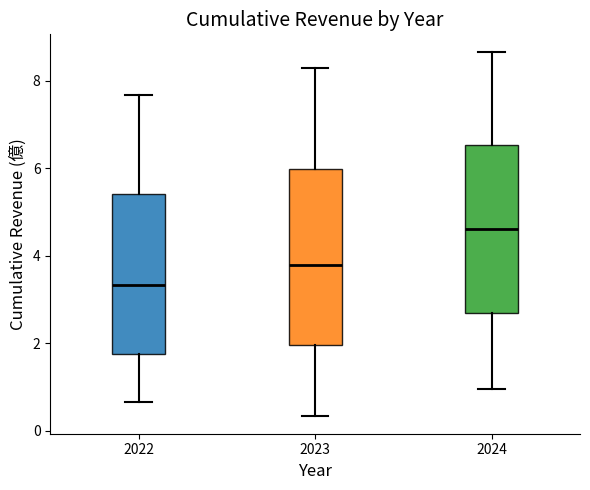

Reading left to right, read every box against the y-axis: the position of its median line, the range the box covers, and the ends of its whiskers. The values are not printed on the chart, so give them approximately, as read against the axis.

2022: median 3.4, box 1.8 to 5.4, whiskers 0.6 to 7.6
2023: median 3.8, box 2.0 to 6.0, whiskers 0.4 to 8.2
2024: median 4.6, box 2.6 to 6.6, whiskers 1.0 to 8.6